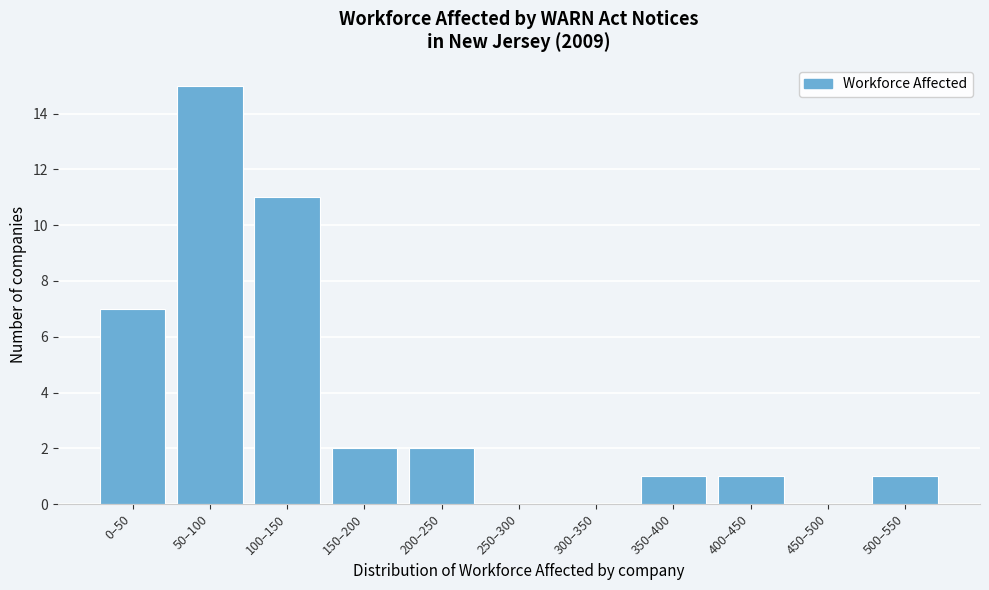

Reading left to right, transcribe all the data shown in this chart.

0–50=7	50–100=15	100–150=11	150–200=2	200–250=2	250–300=0	300–350=0	350–400=1	400–450=1	450–500=0	500–550=1